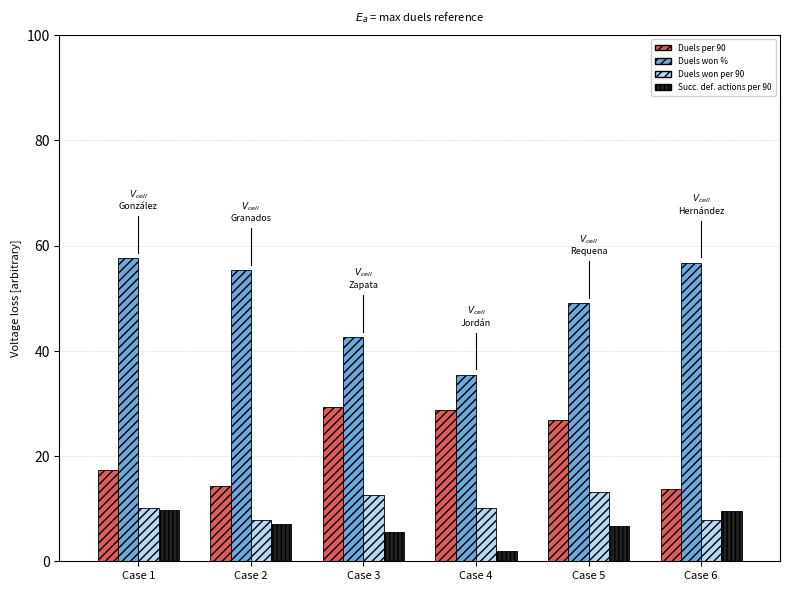

Which series has the widest spread of values?

Duels won %